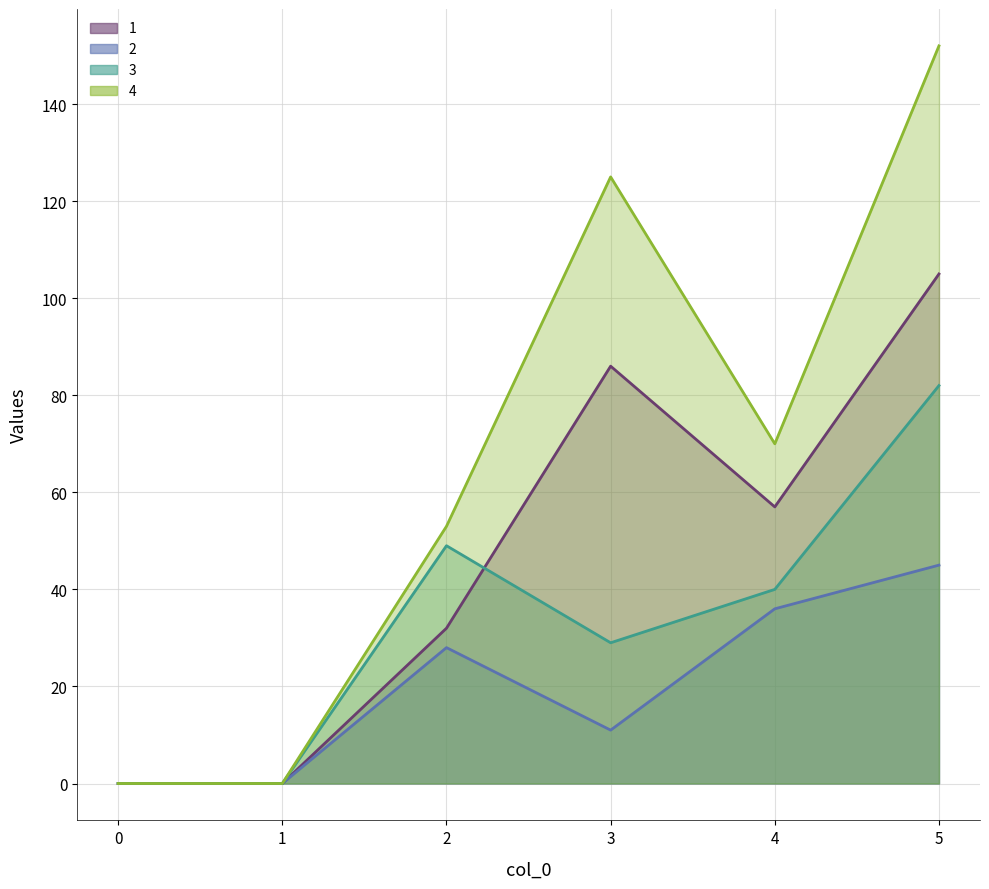

True or false: 4 has more than 0 interior local peaks.

True